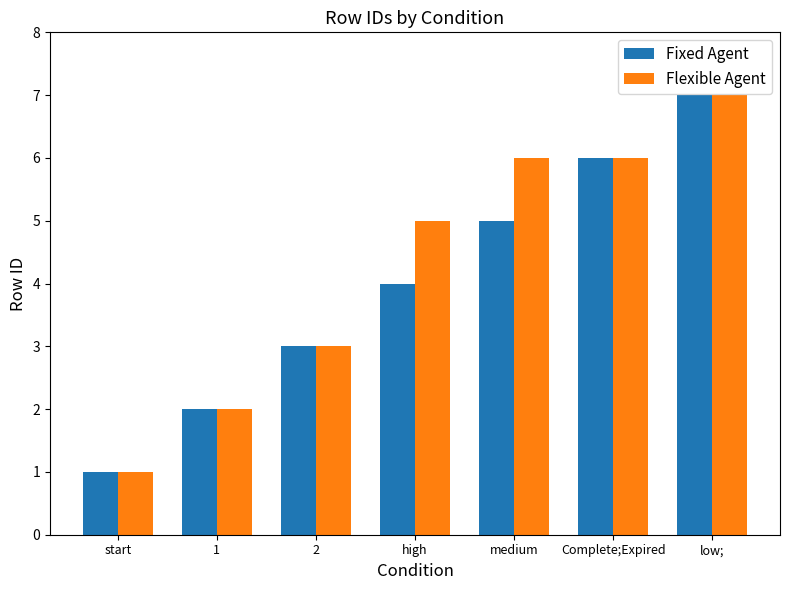

Is the value of Fixed Agent at 1 greater than the value of Flexible Agent at 2?

No